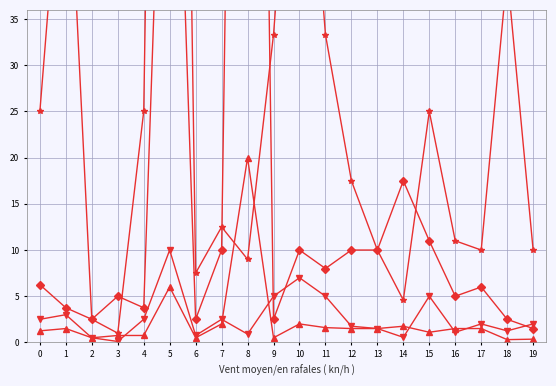

At which category is the sum across all series the highest?

5